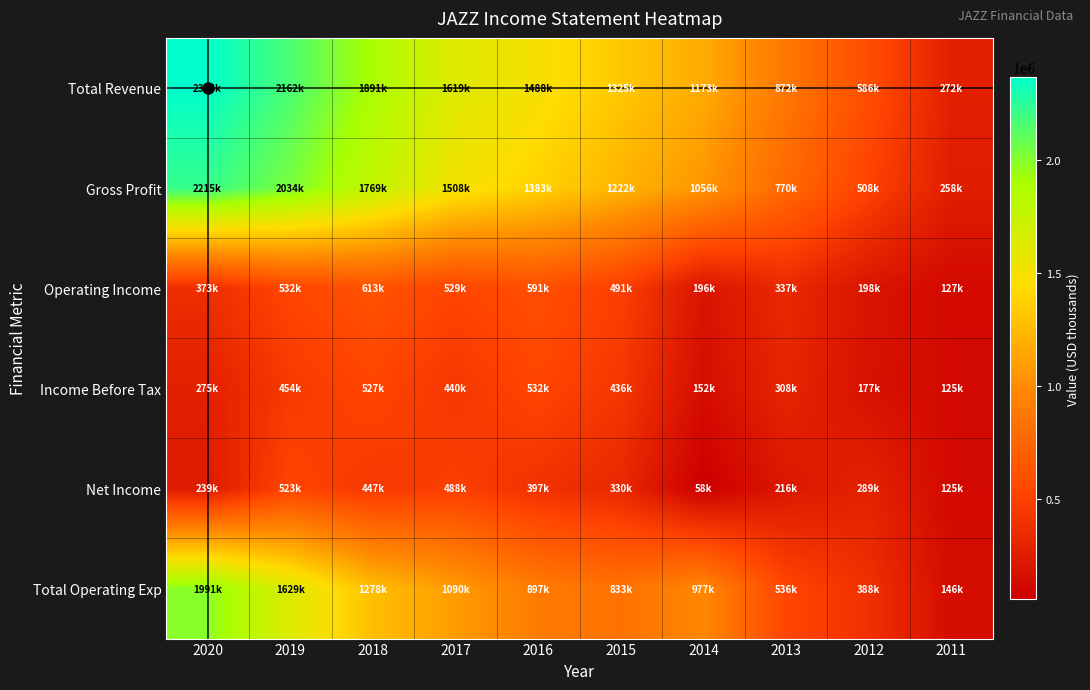

List the series in order of their peak value, lowest first.

Net Income, Income Before Tax, Operating Income, Total Operating Exp, Gross Profit, Total Revenue